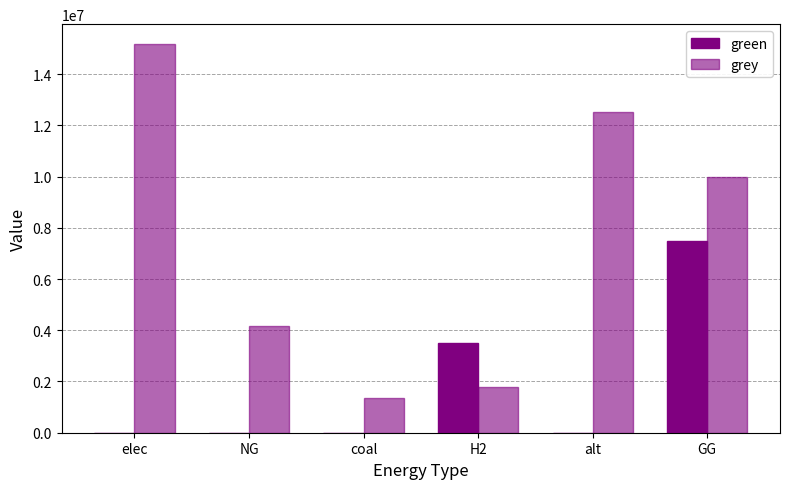

Count the number of categories in the chart.

6